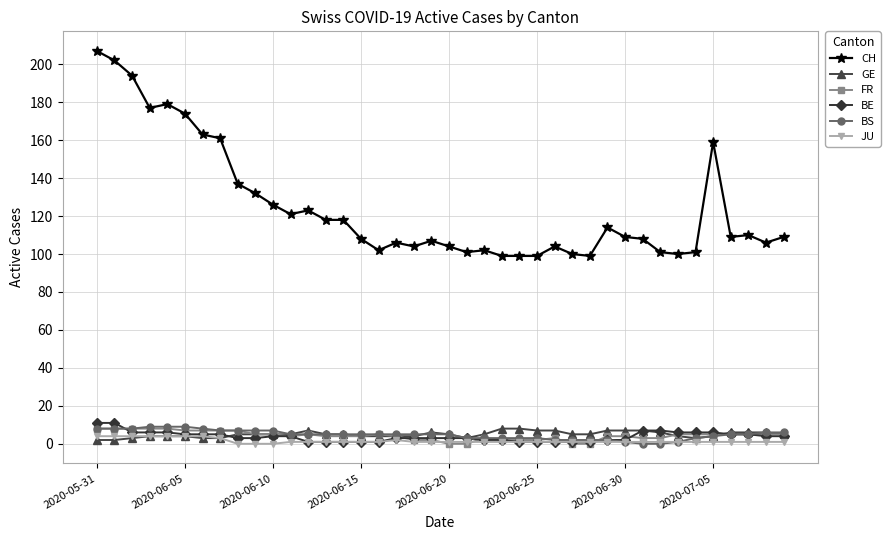

Which series has the largest total across all categories?

CH